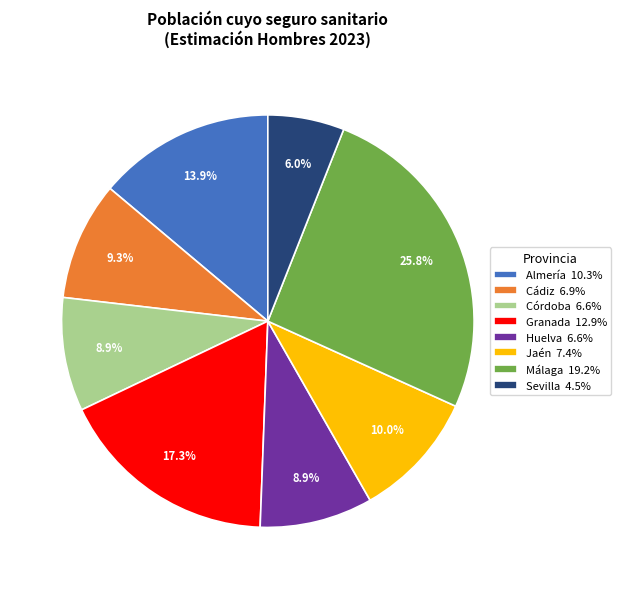

Which has a higher value, Málaga or Sevilla?

Málaga